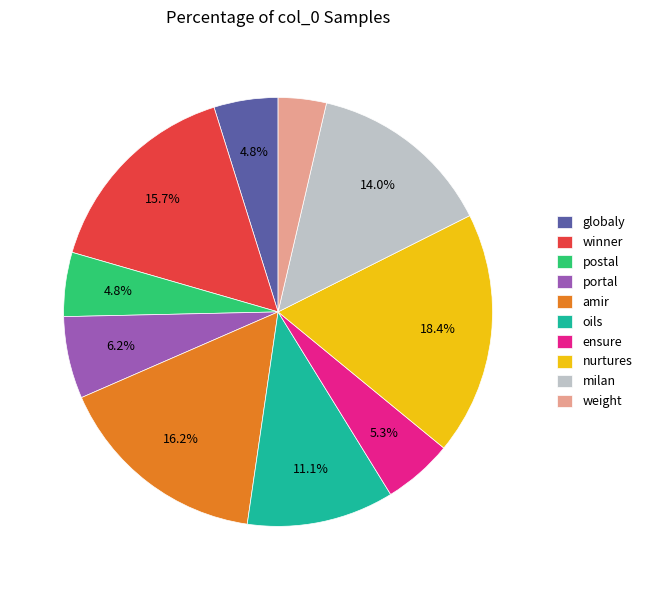

How many slices are in this pie chart?

10